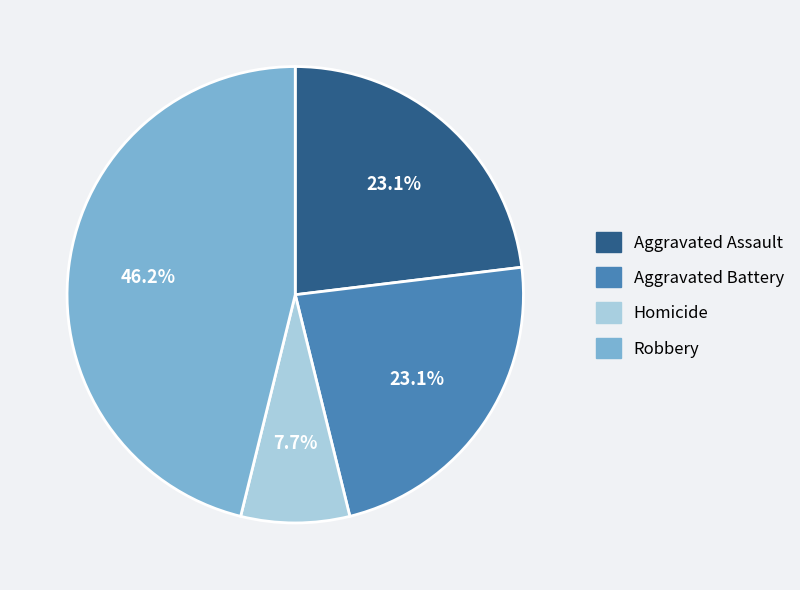

Is there a majority slice in this chart?

No